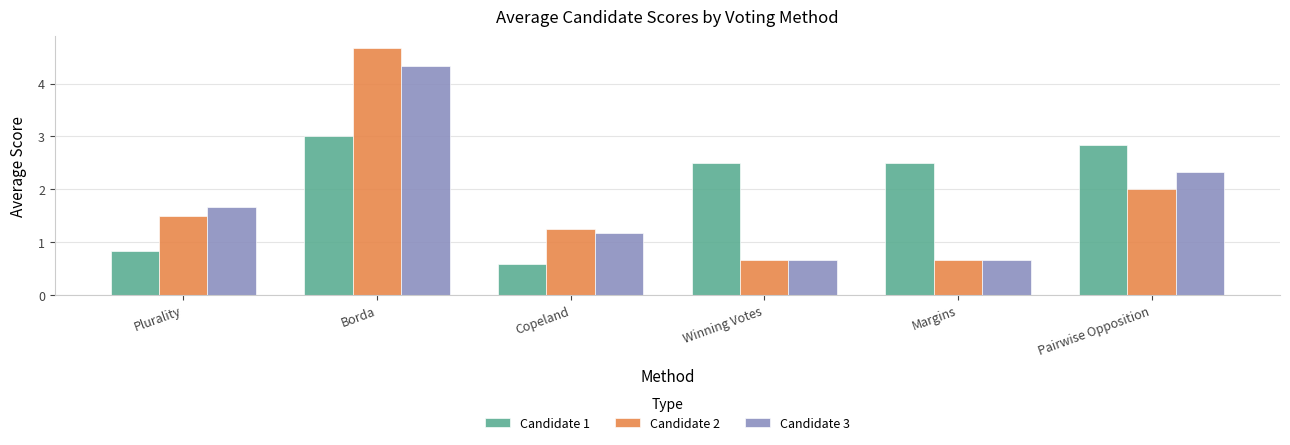

At how many categories does at least one series exceed 4?

1